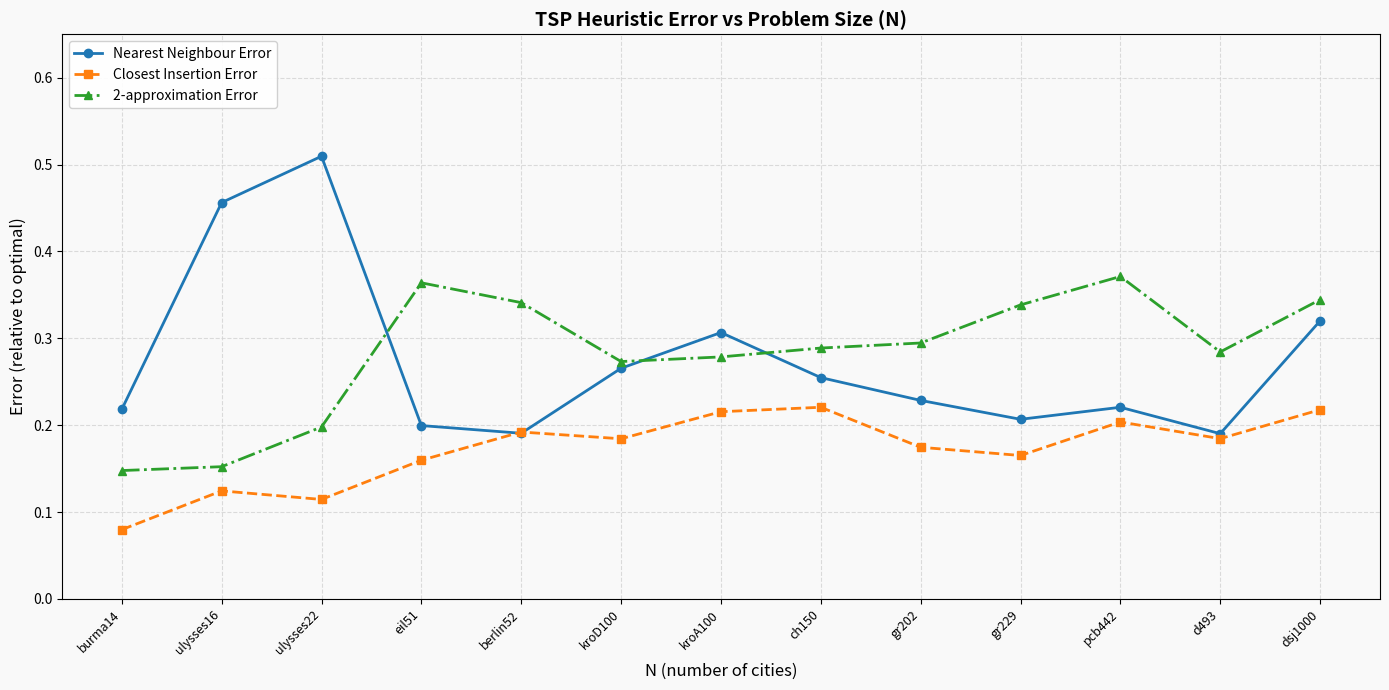

Which series has the largest range (max minus min)?

Nearest Neighbour Error